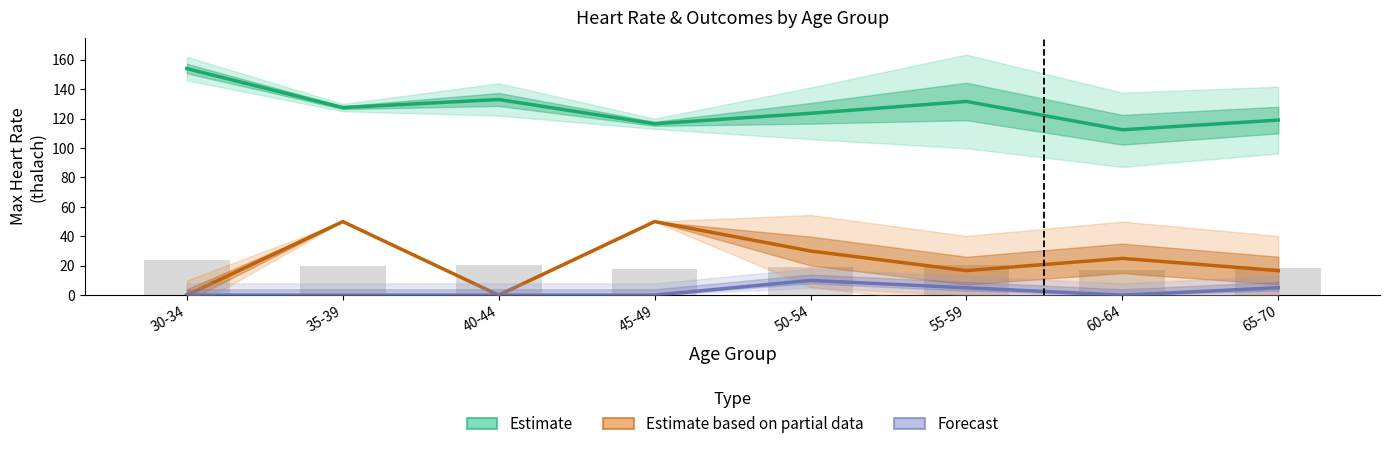

Which series has the widest spread of values?

Estimate based on partial data (exang)